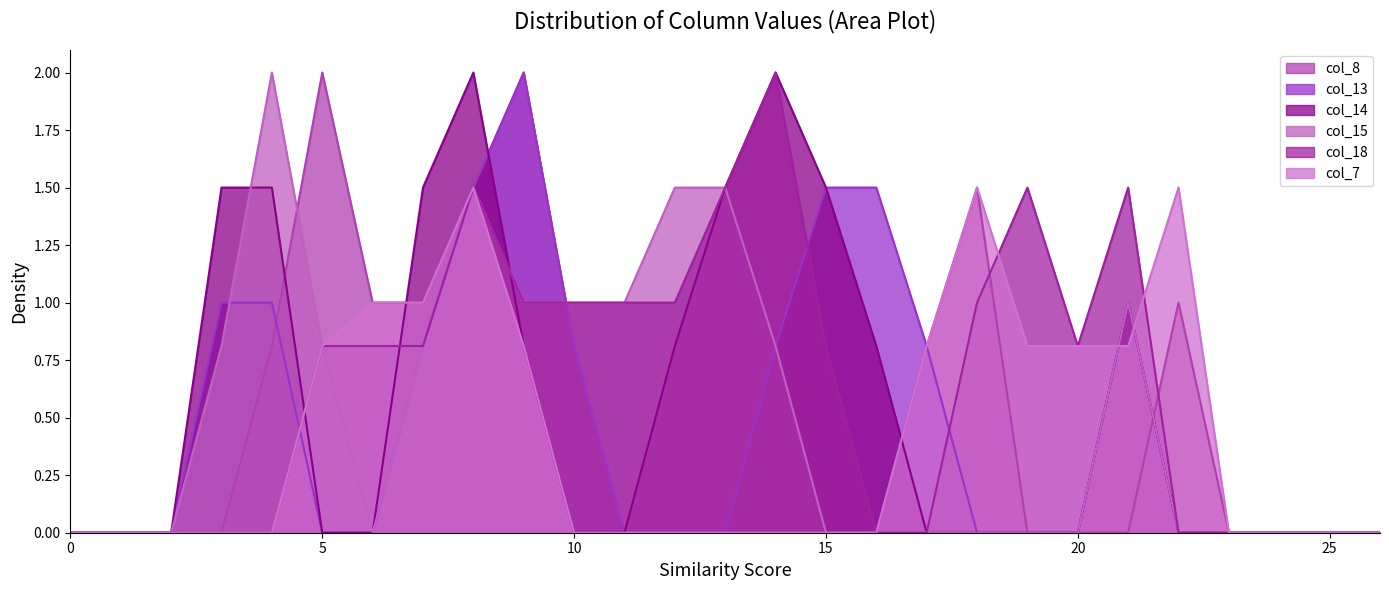

How many times do col_13 and col_8 cross each other?

2